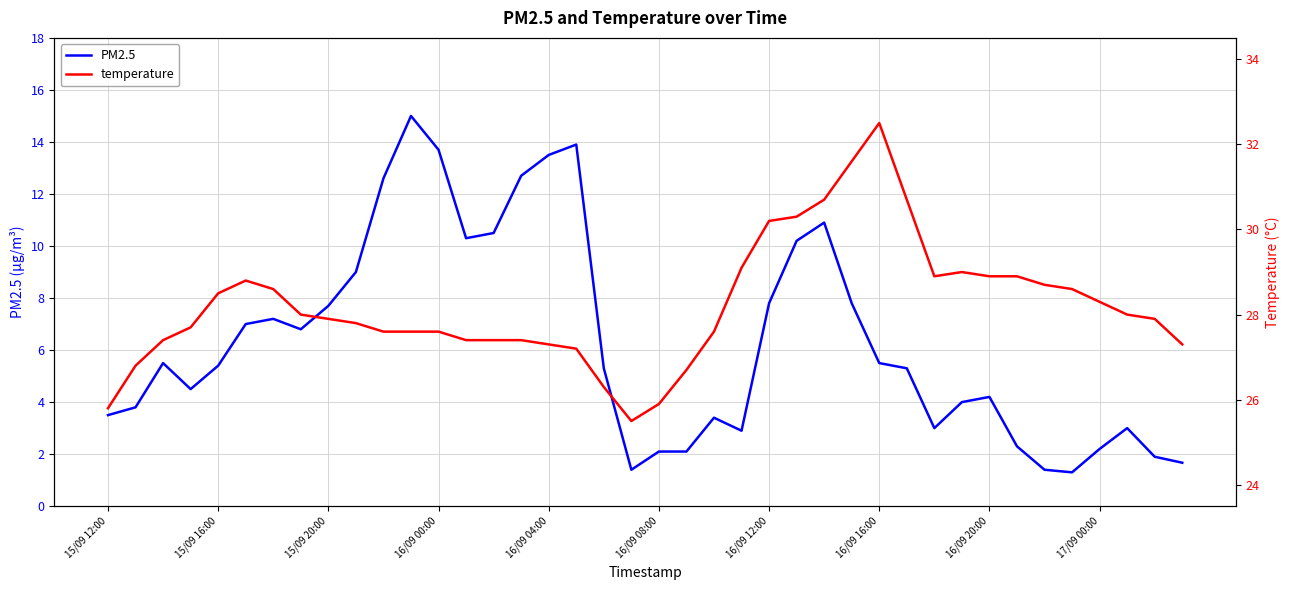

How many data points in PM2.5 are above 5?

22